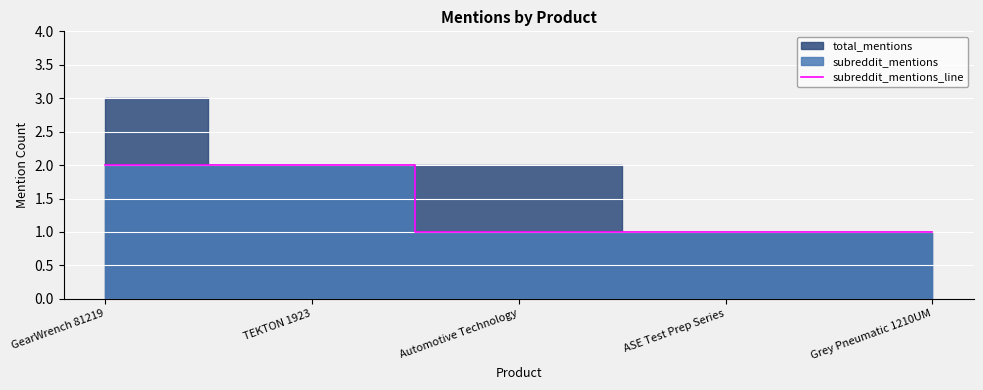

The subreddit_mentions_line series shows 1 at Grey Pneumatic 1210UM. True or false?

True